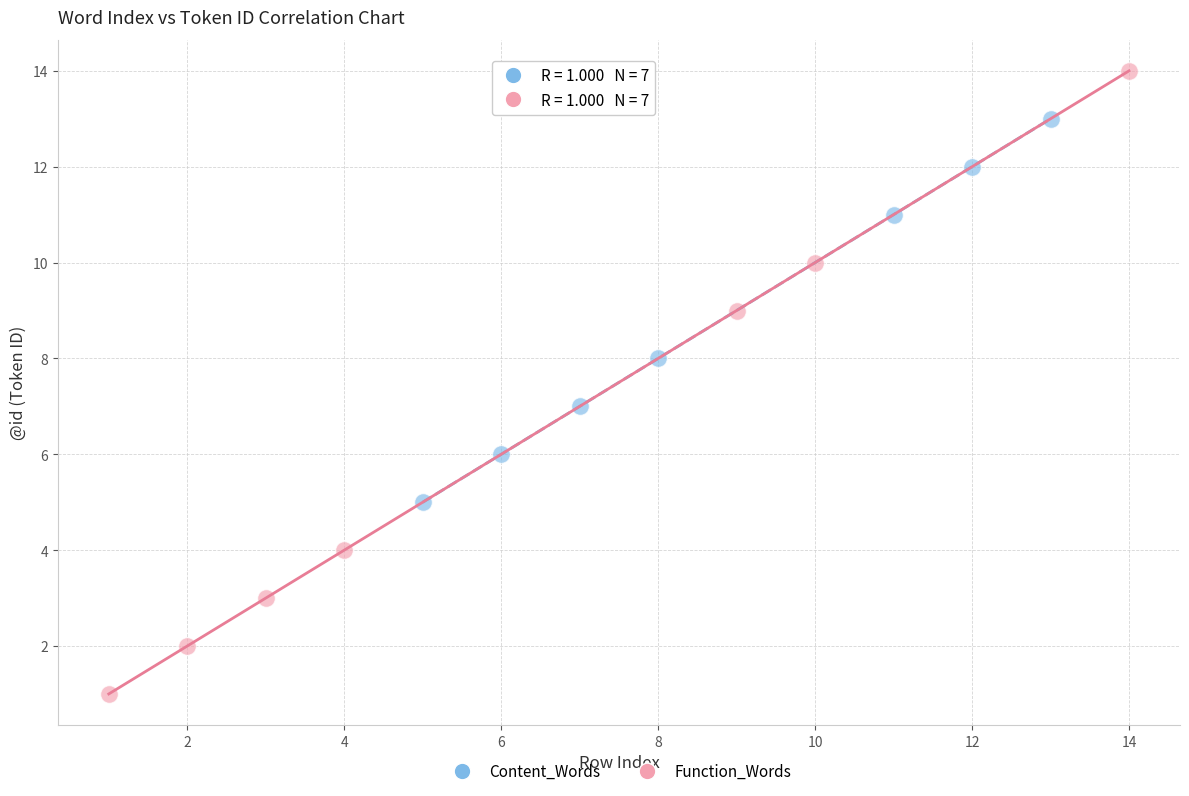

Which series reaches the maximum Y coordinate?

Function_Words